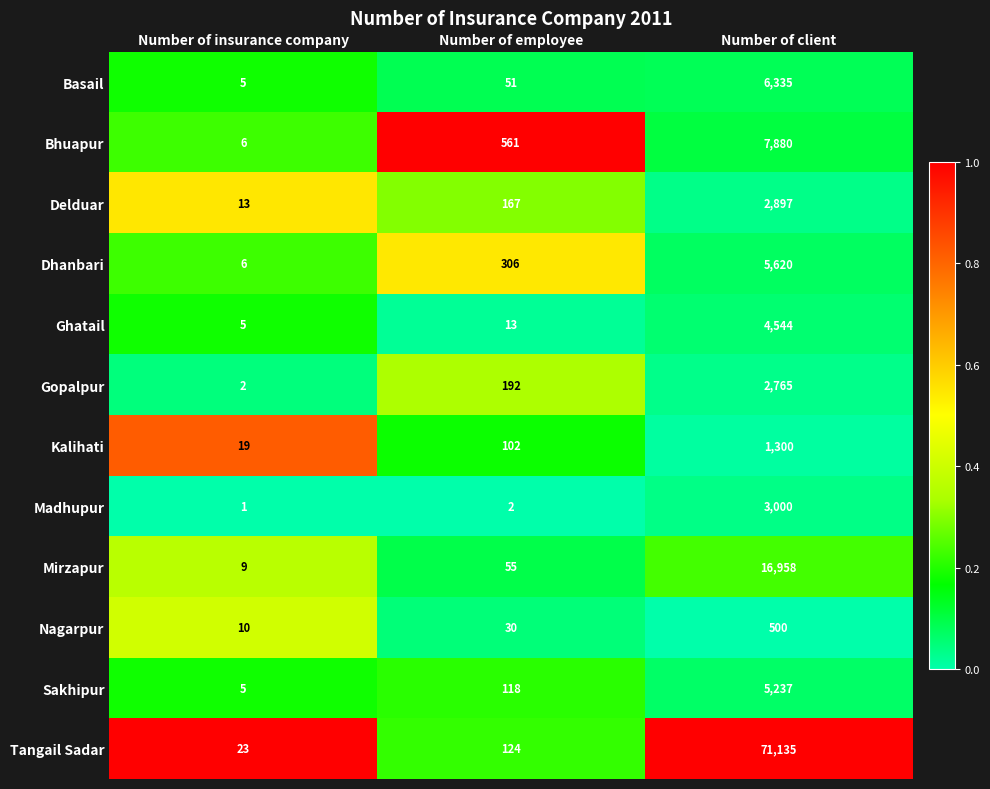

Where is Mirzapur nearest to the value 8483?

Number of employee